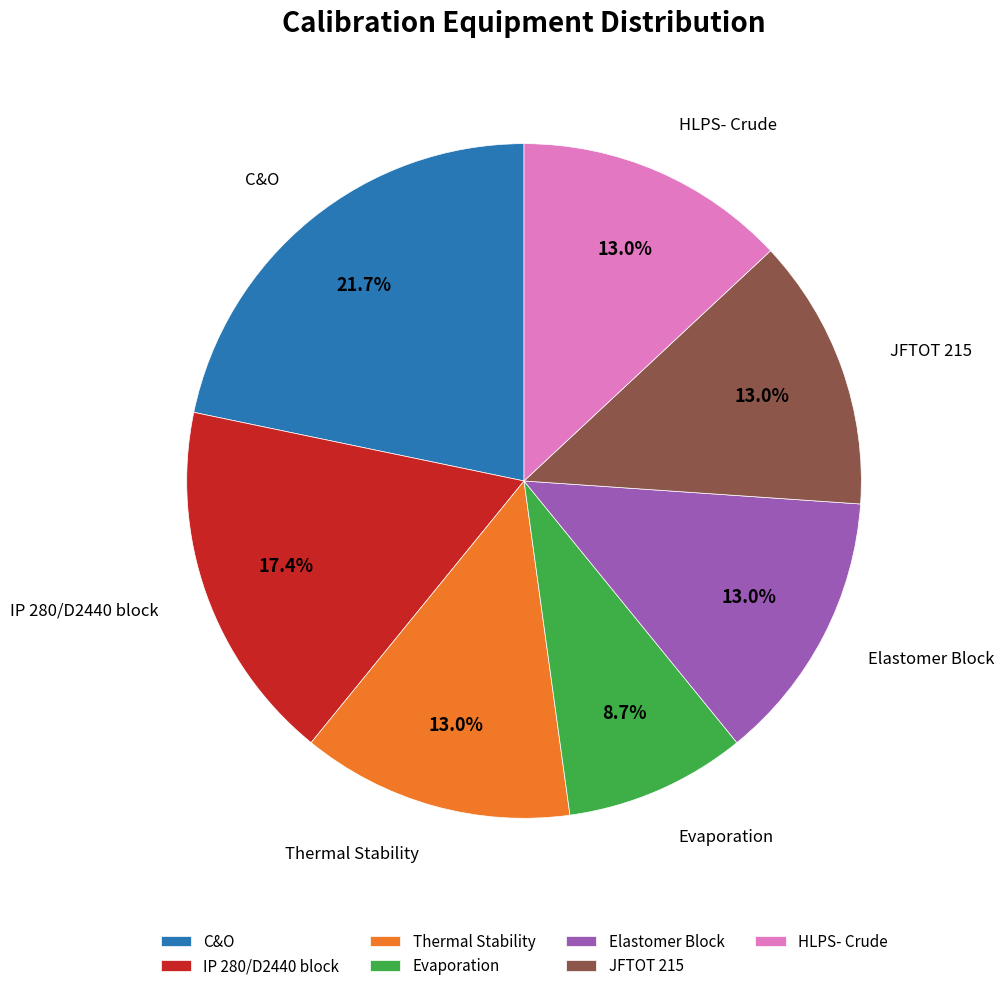

Does Thermal Stability represent more than half of the total?

No